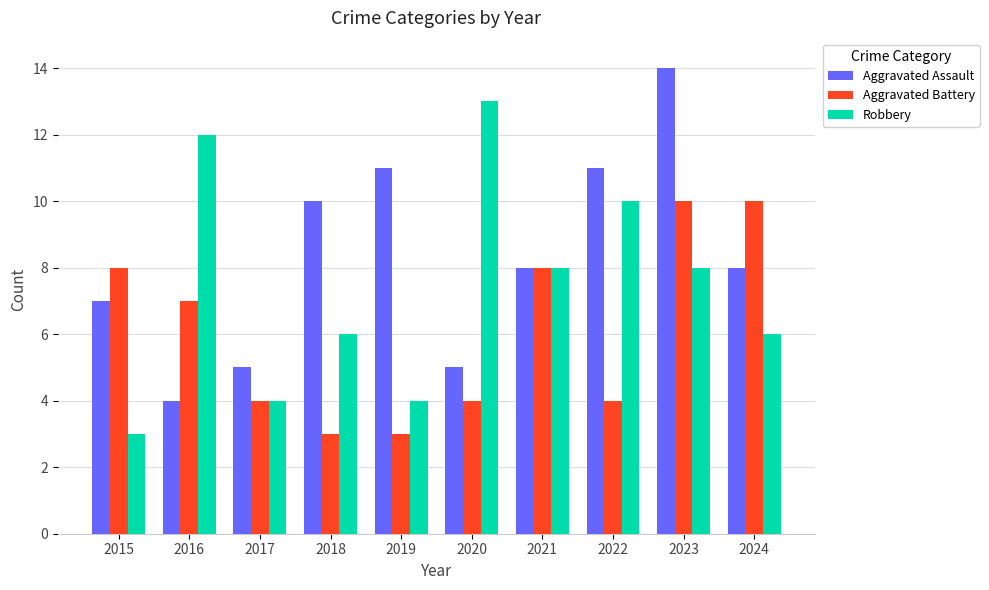

The value of Aggravated Assault at 2017 is 5. True or false?

True